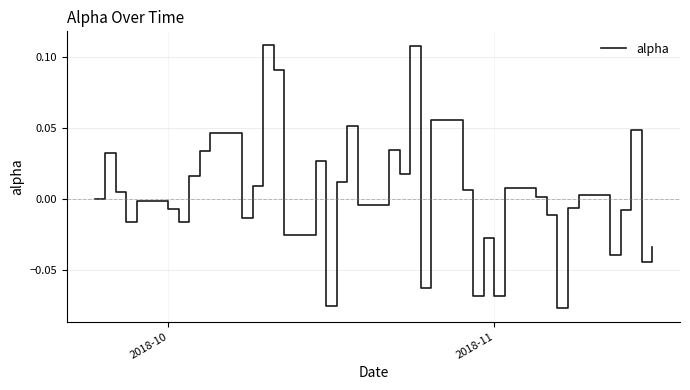

Reading left to right, transcribe all the data shown in this chart.

0.0	0.0	0.0	-0.0	-0.0	-0.0	-0.0	0.0	0.0	0.0	-0.0	0.0	0.1	0.1	-0.0	0.0	-0.1	0.0	0.1	-0.0	0.0	0.0	0.1	-0.1	0.1	0.0	-0.1	-0.0	-0.1	0.0	0.0	-0.0	-0.1	-0.0	0.0	-0.0	-0.0	0.0	-0.0	-0.0